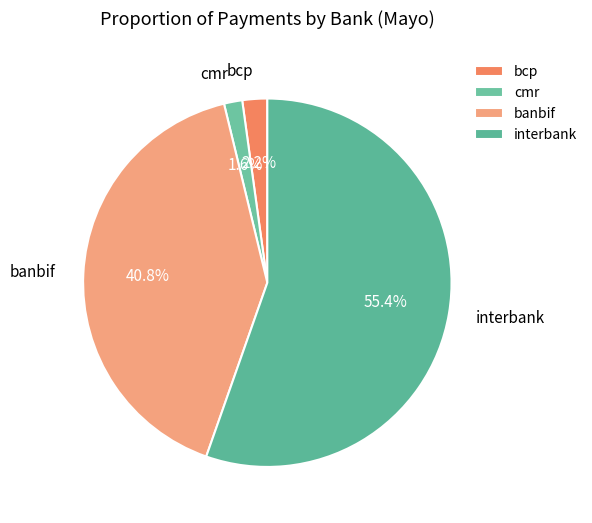

To the nearest percent, what portion does banbif represent?

41%